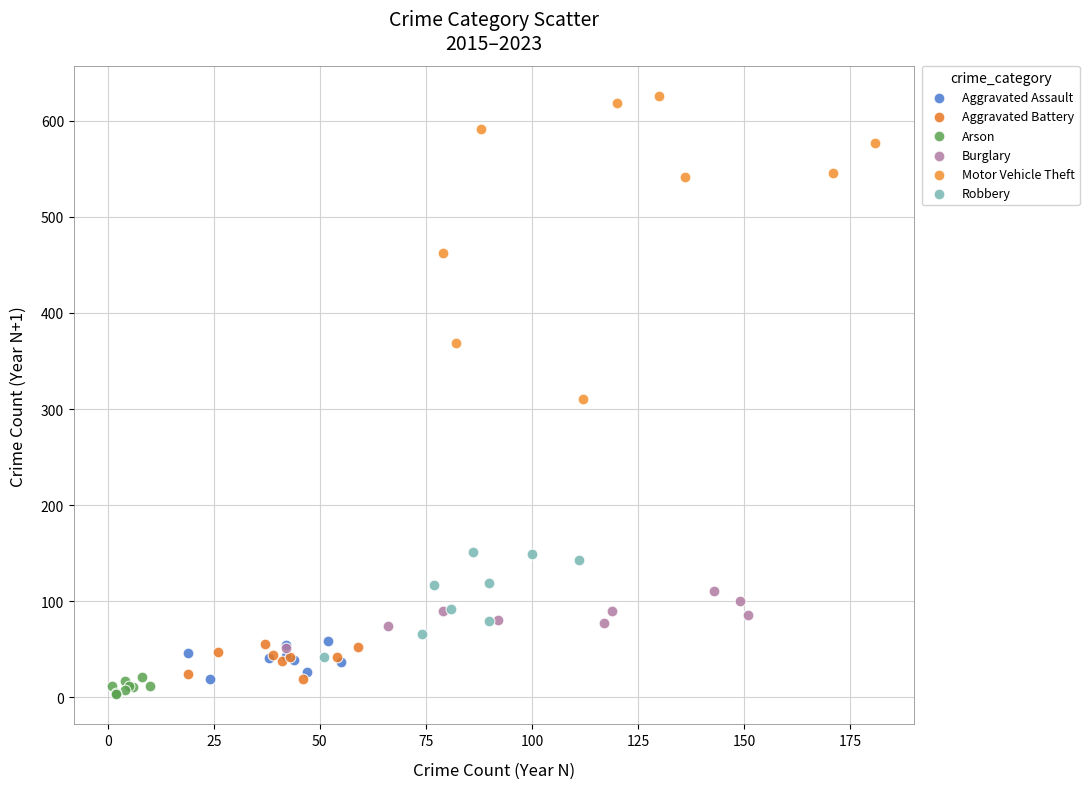

Which series has the largest Y range (max minus min)?

Motor Vehicle Theft